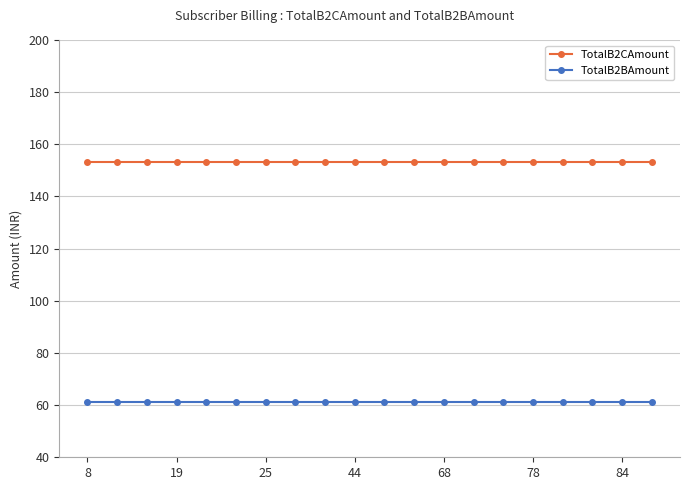

At how many categories does at least one series exceed 71?

20